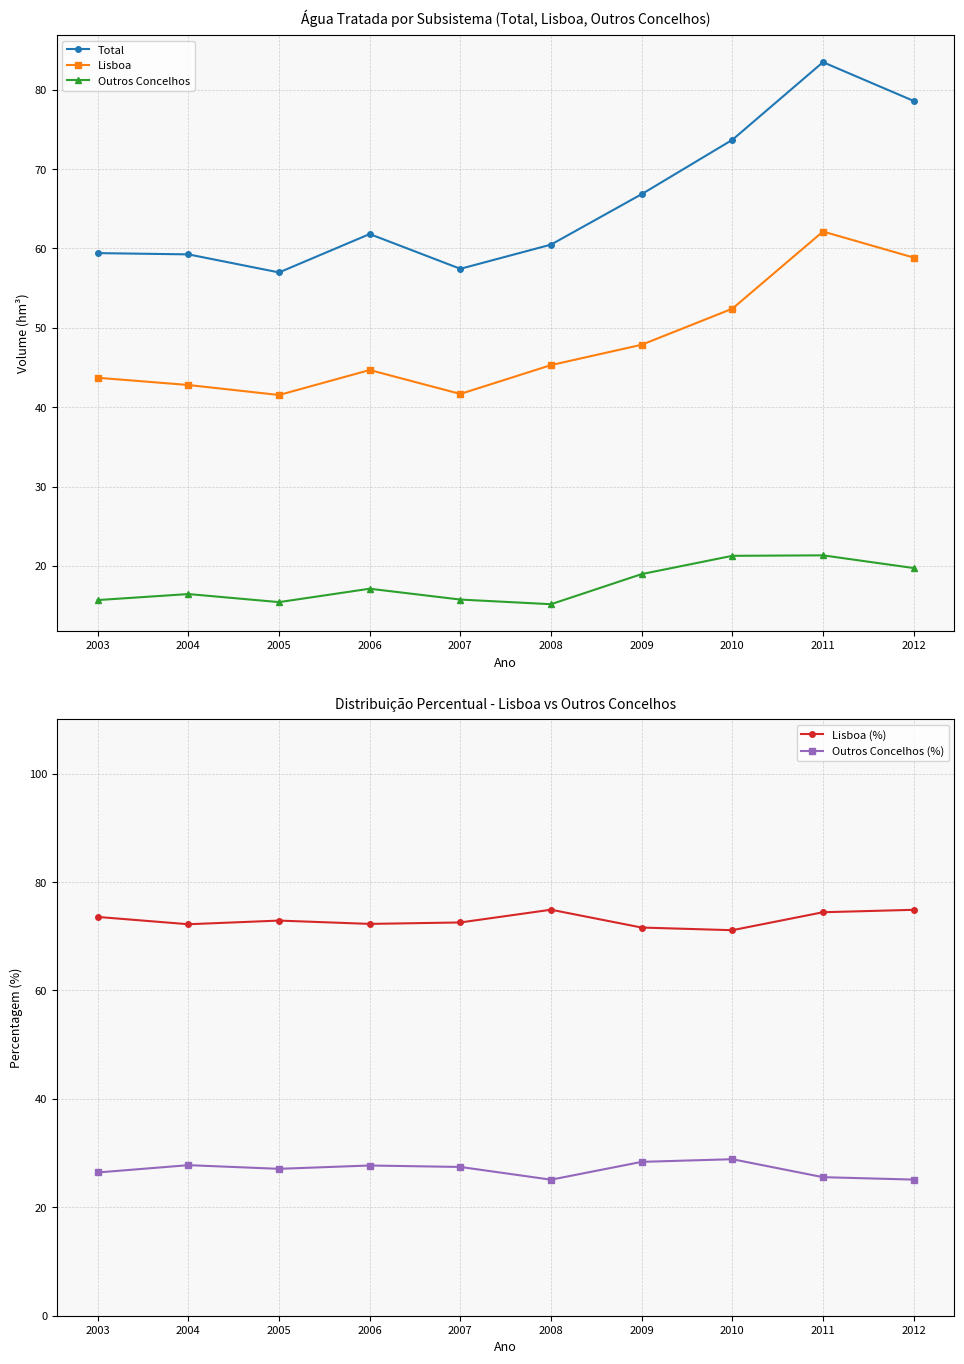

At how many categories does at least one series exceed 37?

10